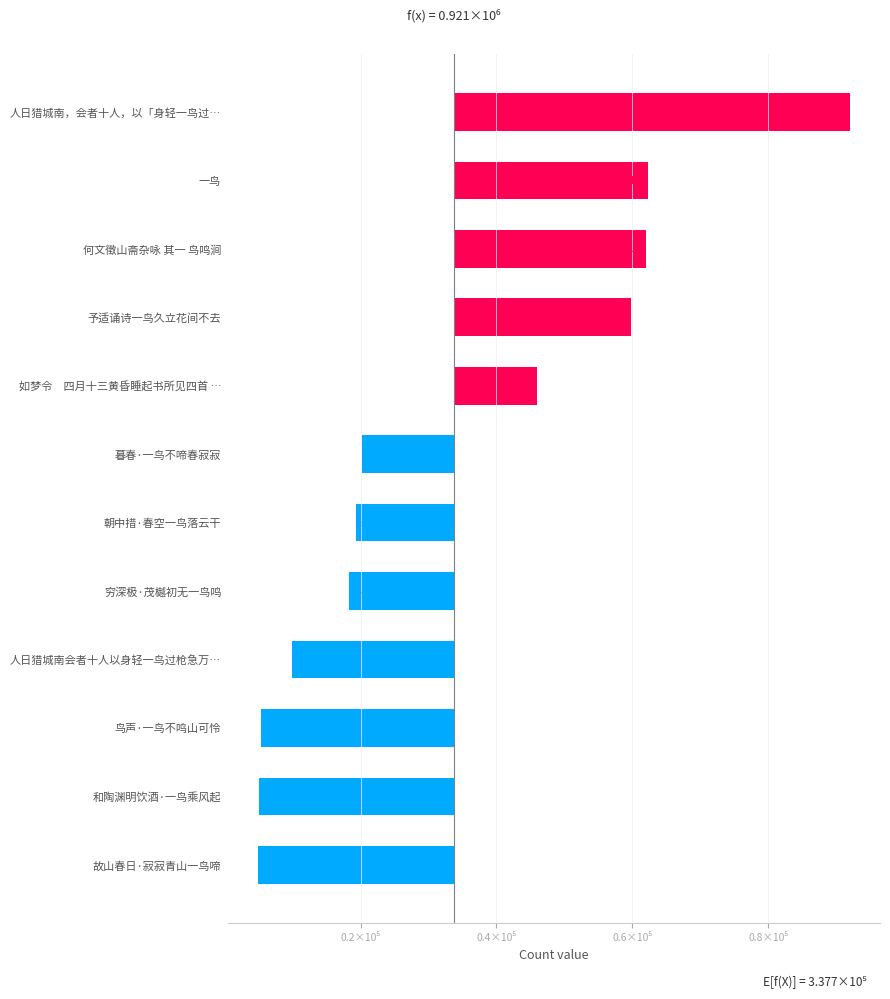

How many bars are there in total?

12